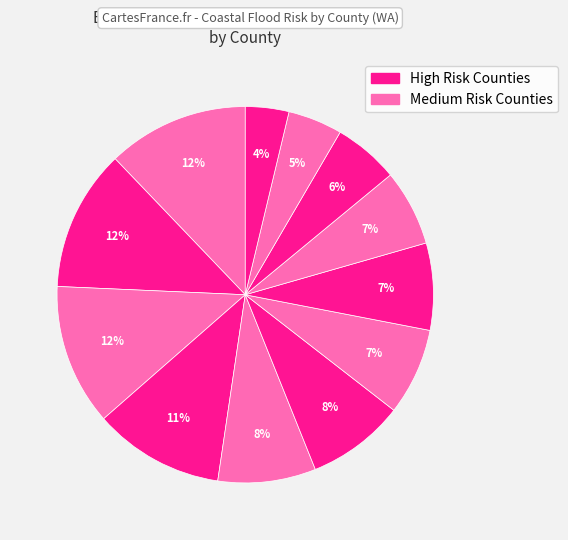

Count the number of slices in the pie.

12